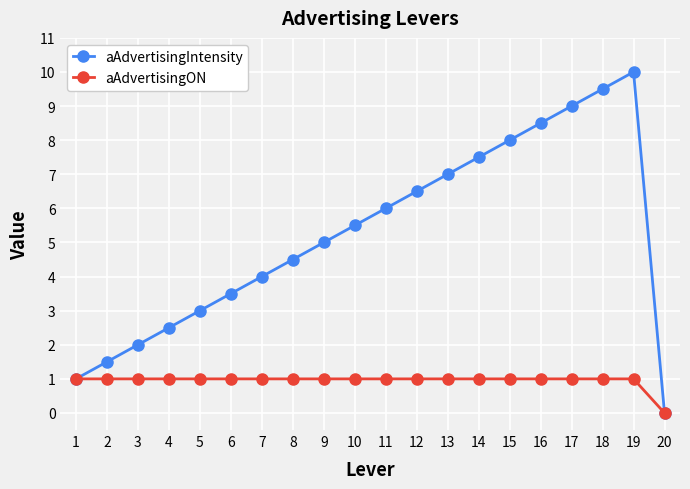

The aAdvertisingON series shows 1.0 at 12. True or false?

True